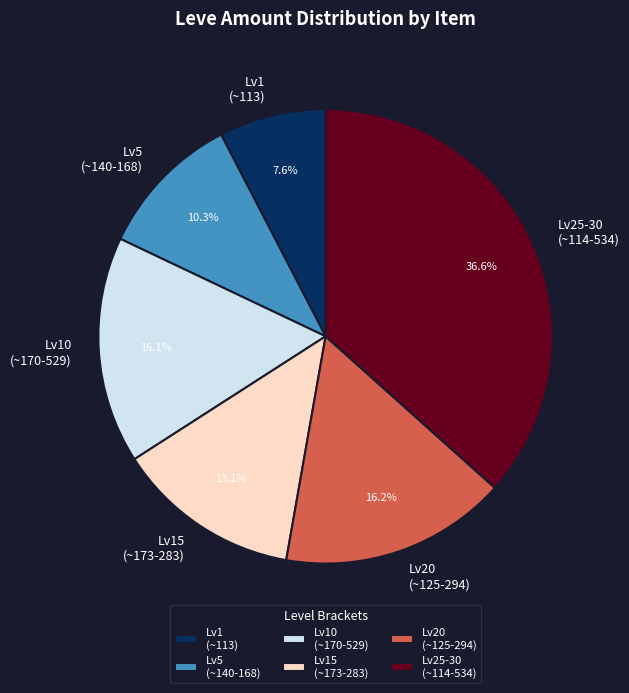

What is the ratio of the value at Lv5 (~140-168) to the value at Lv20 (~125-294)?

0.6